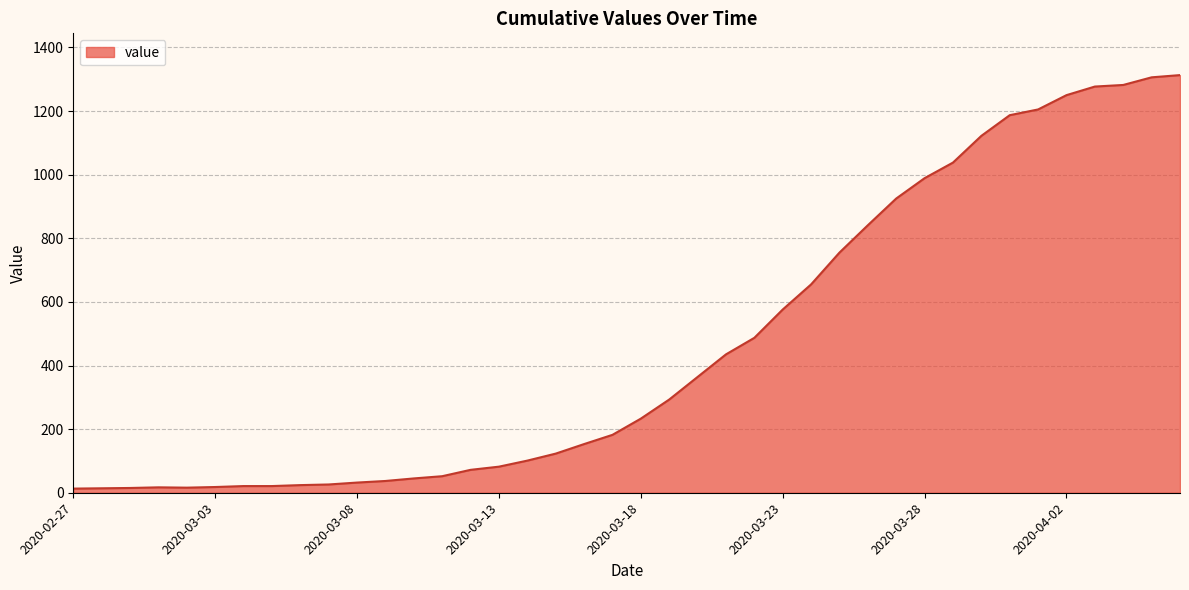

What is the sum of all values?

18597